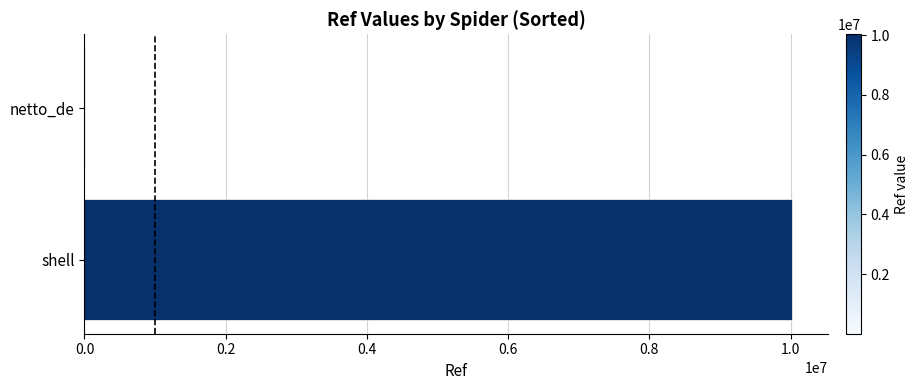

Between netto_de and shell, which is larger?

shell